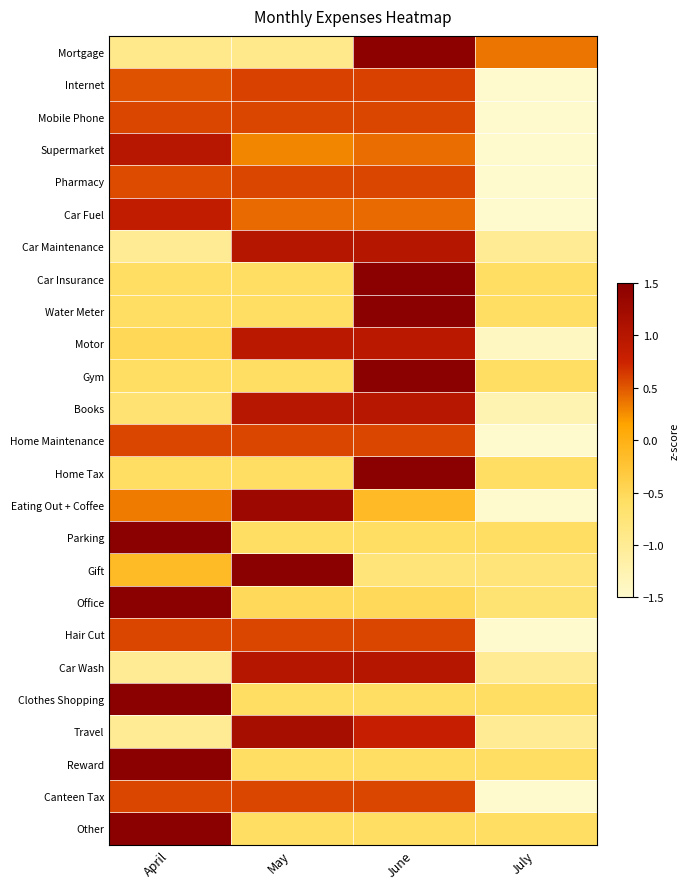

Which has a higher value, May or April?

May